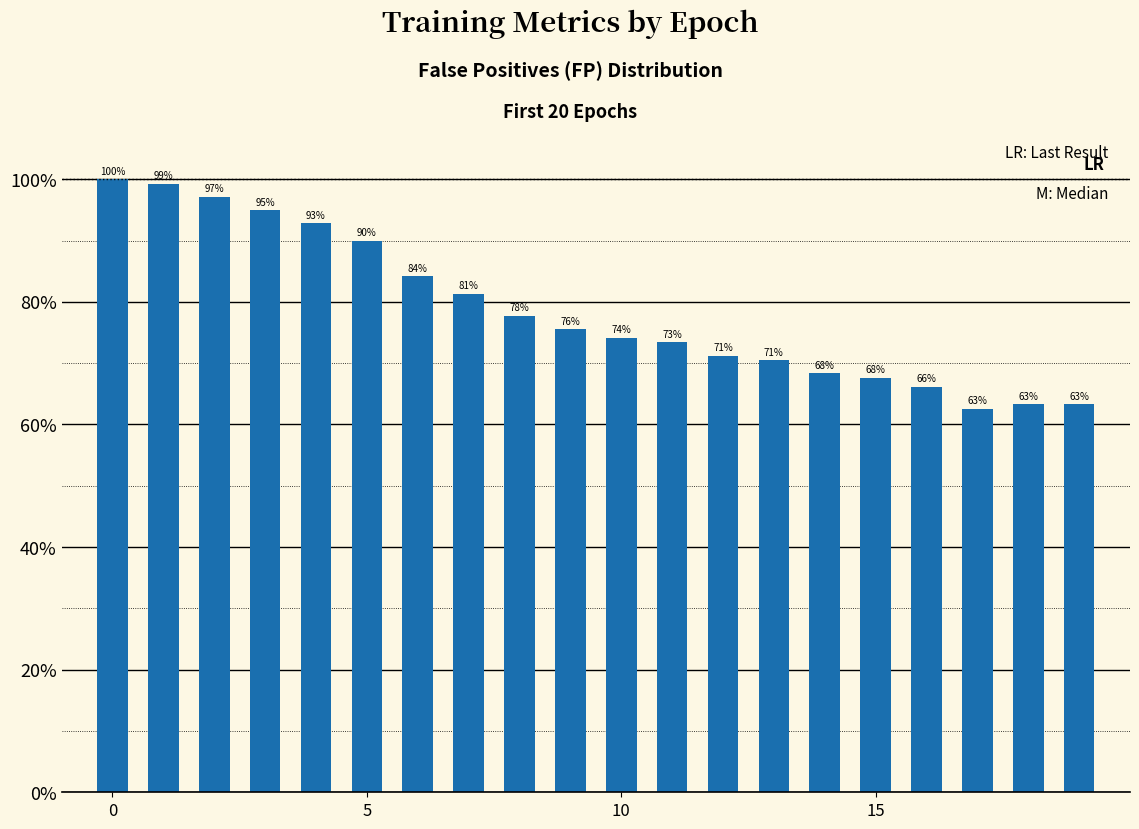

Are the bars horizontal?

No